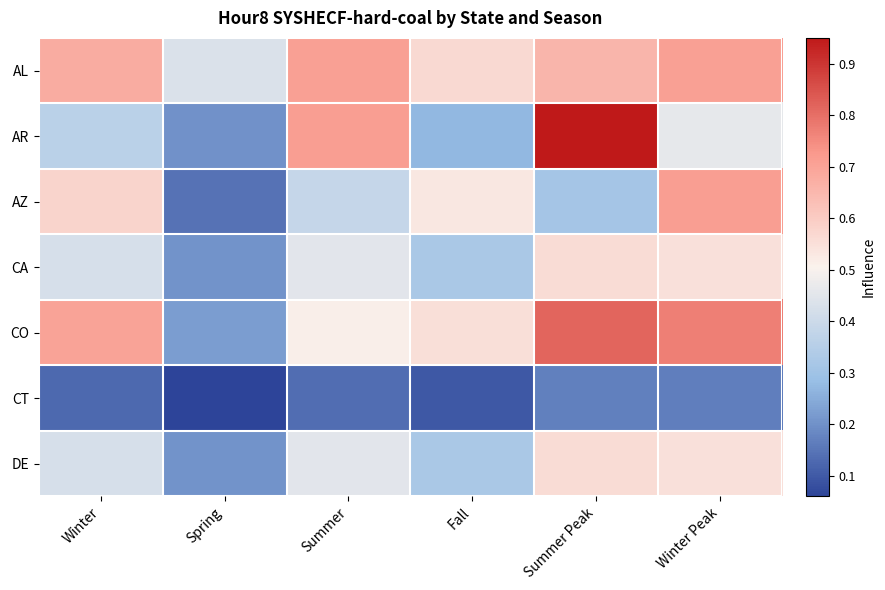

Reading left to right, list all the values displayed in this chart.

AL: Winter=0.7	Spring=0.4	Summer=0.7	Fall=0.6	Summer Peak=0.7	Winter Peak=0.7
AR: Winter=0.4	Spring=0.2	Summer=0.7	Fall=0.3	Summer Peak=0.9	Winter Peak=0.5
AZ: Winter=0.6	Spring=0.1	Summer=0.4	Fall=0.5	Summer Peak=0.3	Winter Peak=0.7
CA: Winter=0.4	Spring=0.2	Summer=0.5	Fall=0.3	Summer Peak=0.6	Winter Peak=0.5
CO: Winter=0.7	Spring=0.2	Summer=0.5	Fall=0.6	Summer Peak=0.8	Winter Peak=0.8
CT: Winter=0.1	Spring=0.1	Summer=0.1	Fall=0.1	Summer Peak=0.2	Winter Peak=0.2
DE: Winter=0.4	Spring=0.2	Summer=0.5	Fall=0.3	Summer Peak=0.6	Winter Peak=0.5